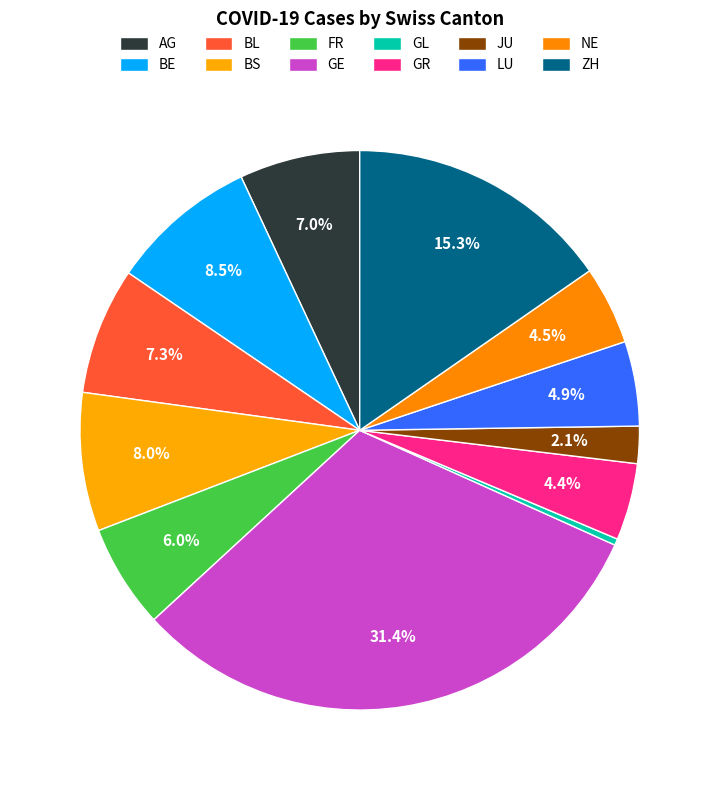

Which slice is the smallest?

GL